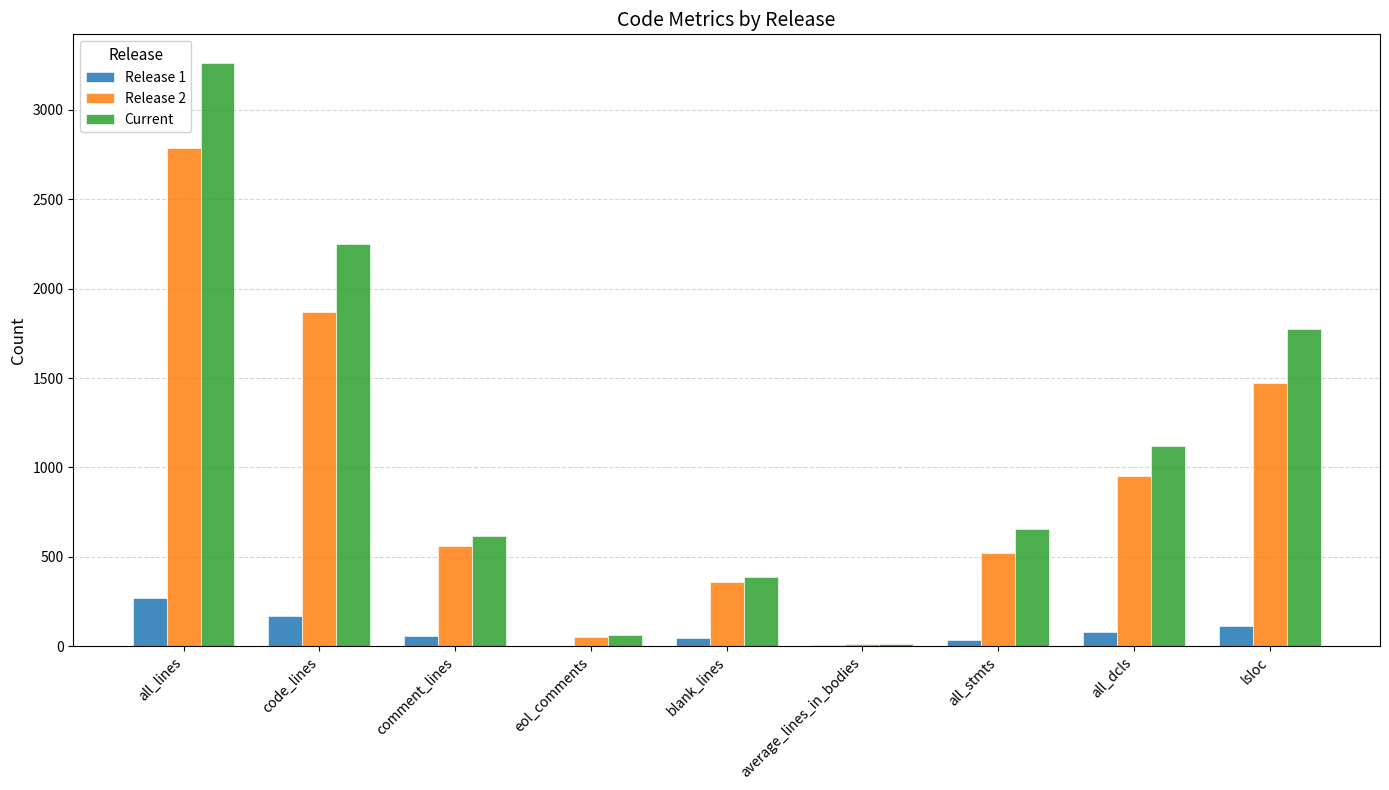

What is the greatest value displayed?

3259.0